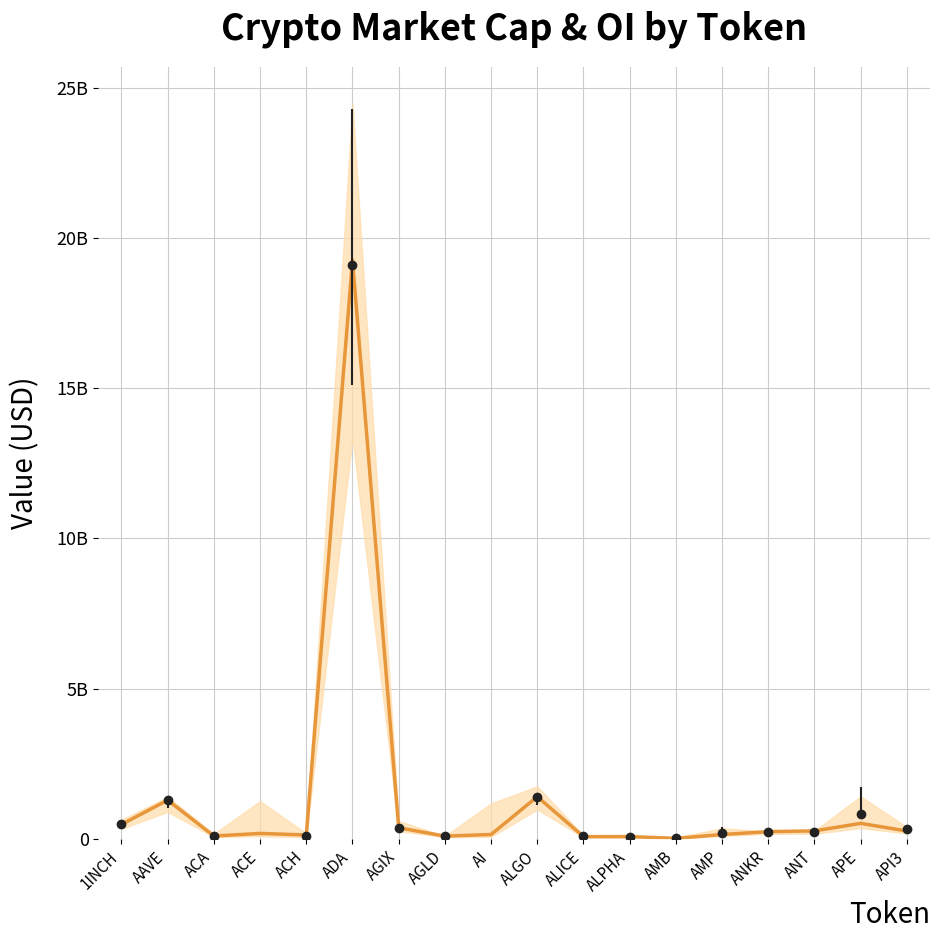

The value at ANT is 273443507. True or false?

True